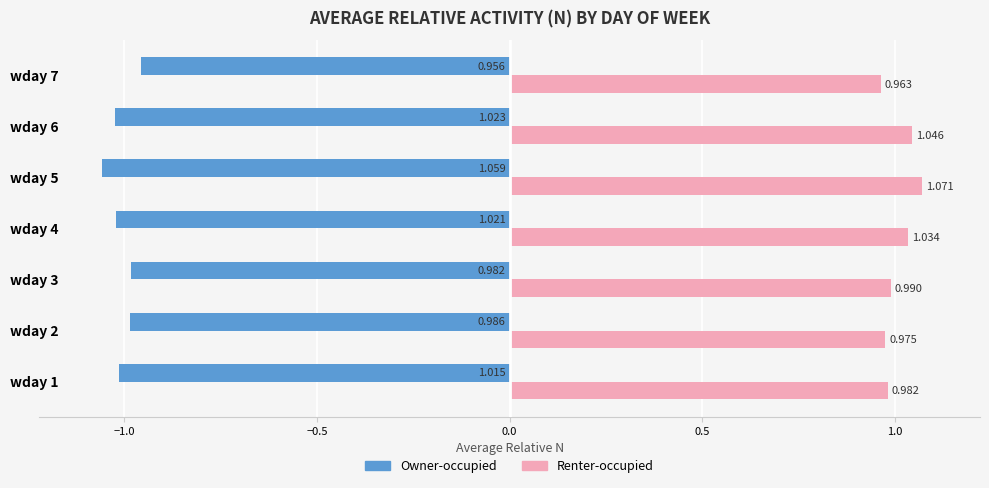

Which series changed the most between wday 3 and wday 6?

Renter-occupied